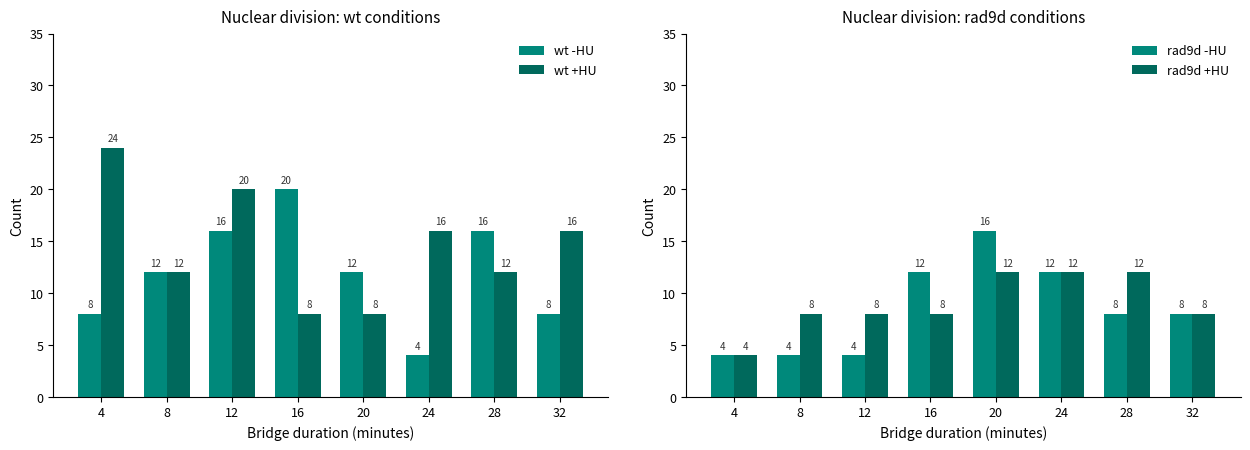

How many data points in rad9d -HU are less than 8?

3